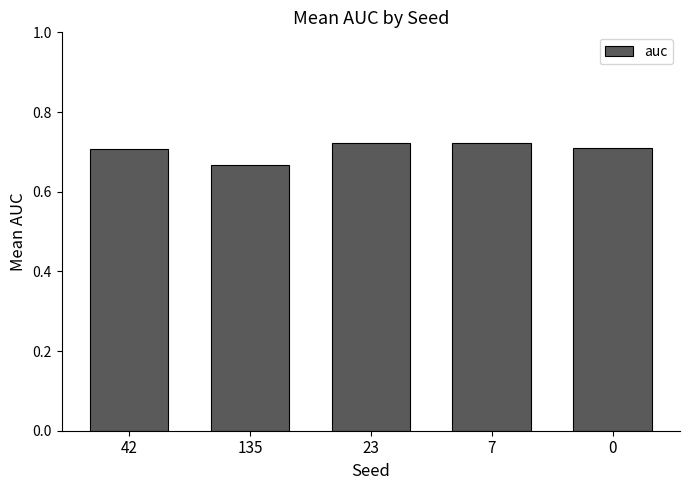

At which category does the chart reach its minimum across all series?

135